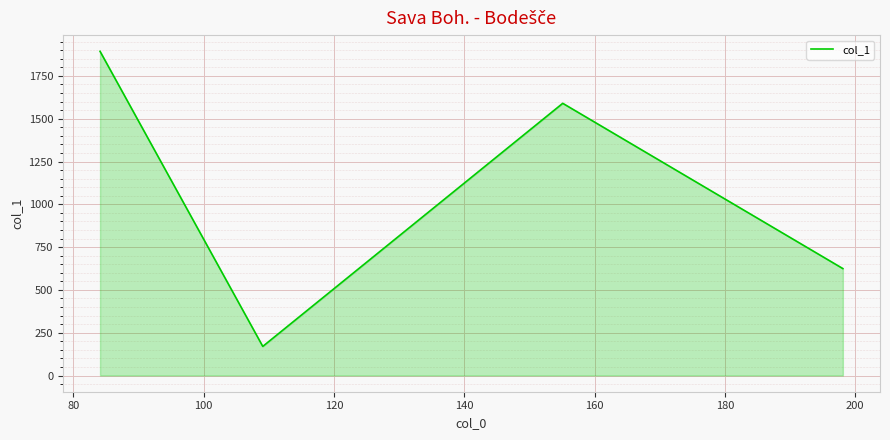

True or false: the data has more than 0 interior local peaks.

True